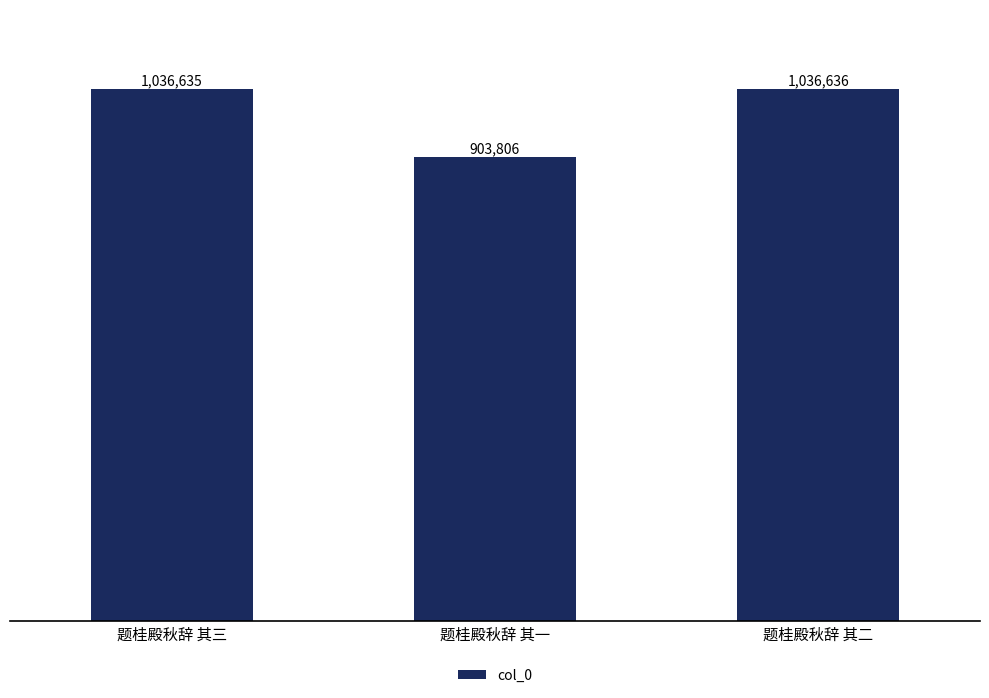

Where does the data first go above 1036635?

题桂殿秋辞 其二